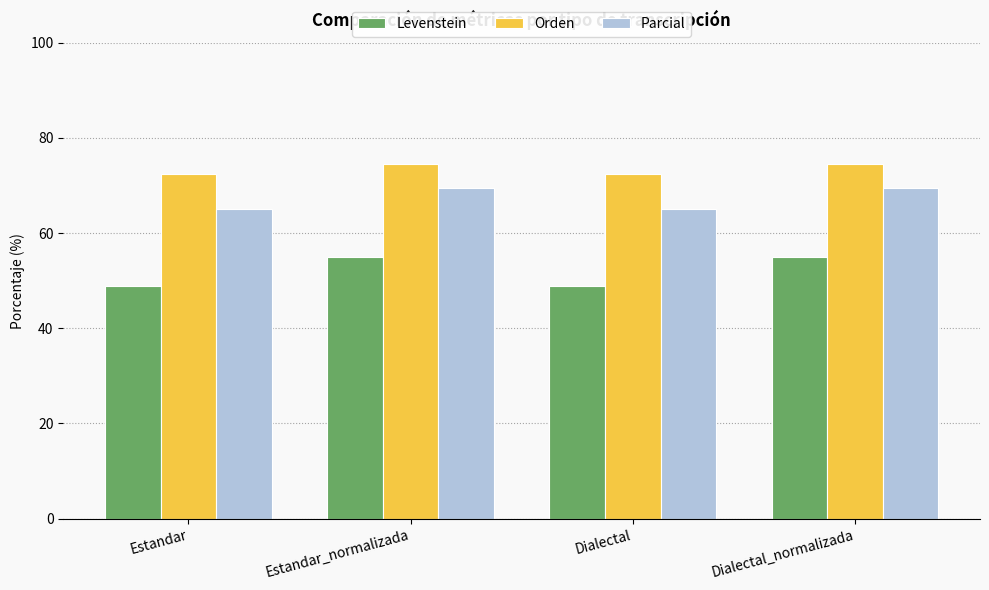

What is the approximate value of Levenstein at Dialectal?

48.9